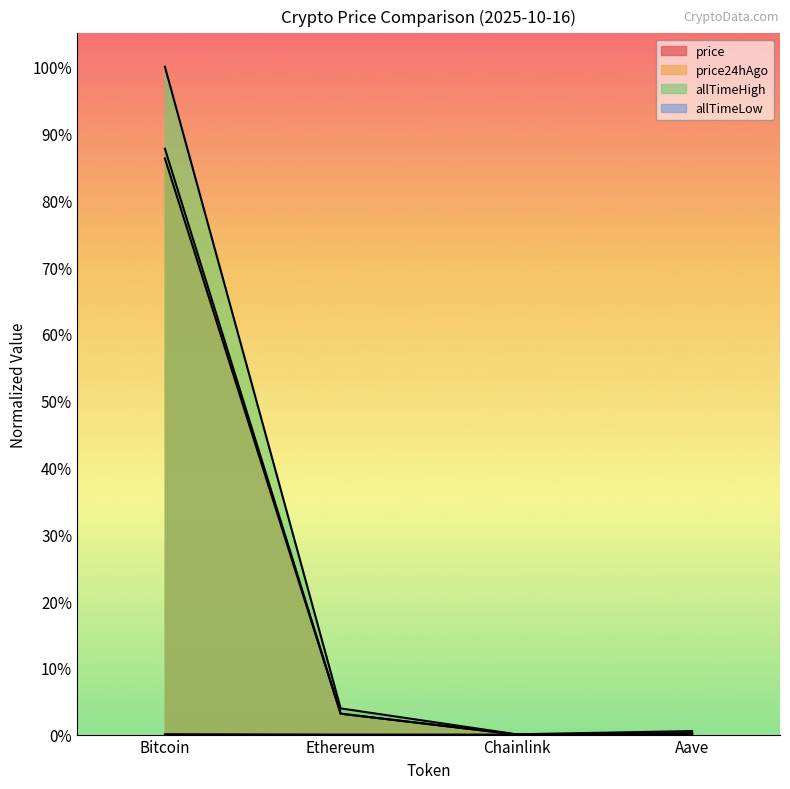

True or false: price has a value of 0.9 at Bitcoin.

True